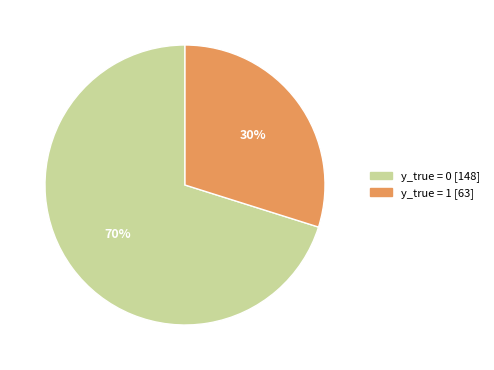

Which category accounts for the majority?

y_true = 0